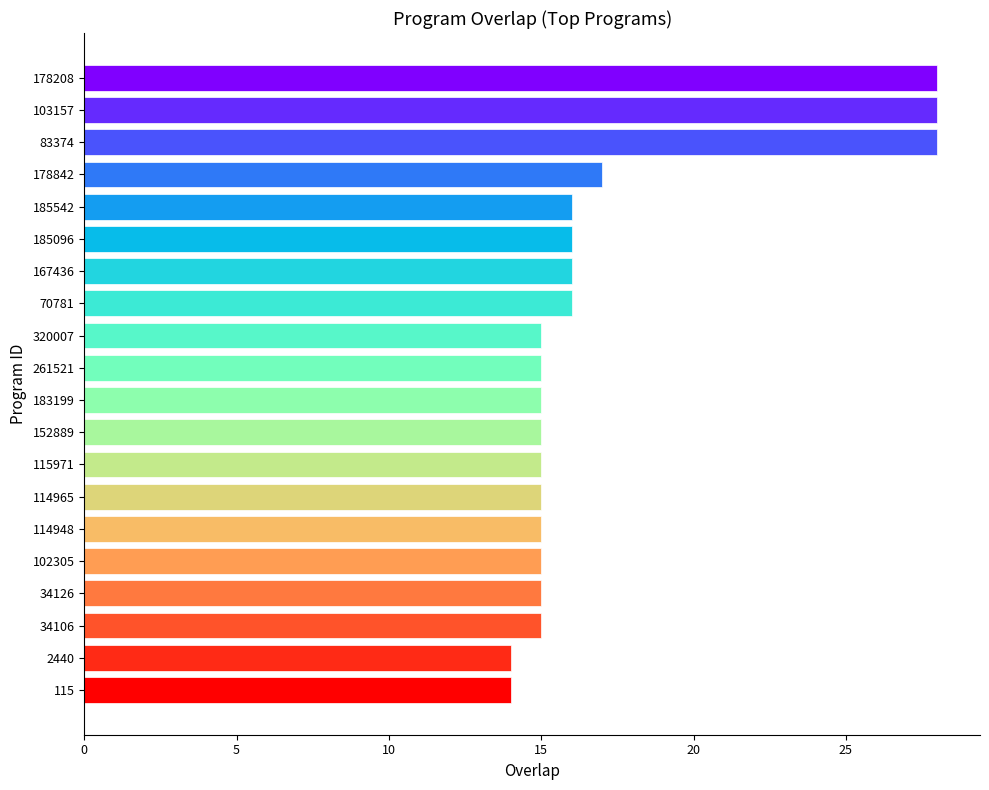

Reading bottom to top, extract all data points from this chart.

115=14	2440=14	34106=15	34126=15	102305=15	114948=15	114965=15	115971=15	152889=15	183199=15	261521=15	320007=15	70781=16	167436=16	185096=16	185542=16	178842=17	83374=28	103157=28	178208=28